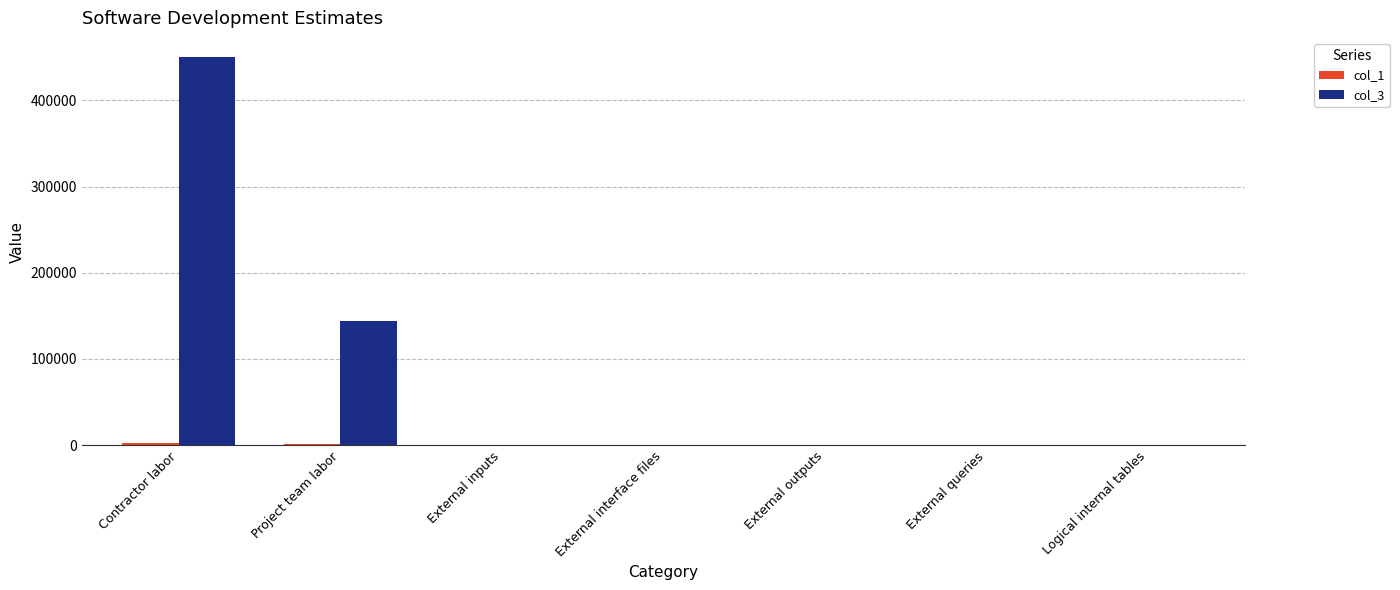

The value of col_3 at Contractor labor is 450000. True or false?

True